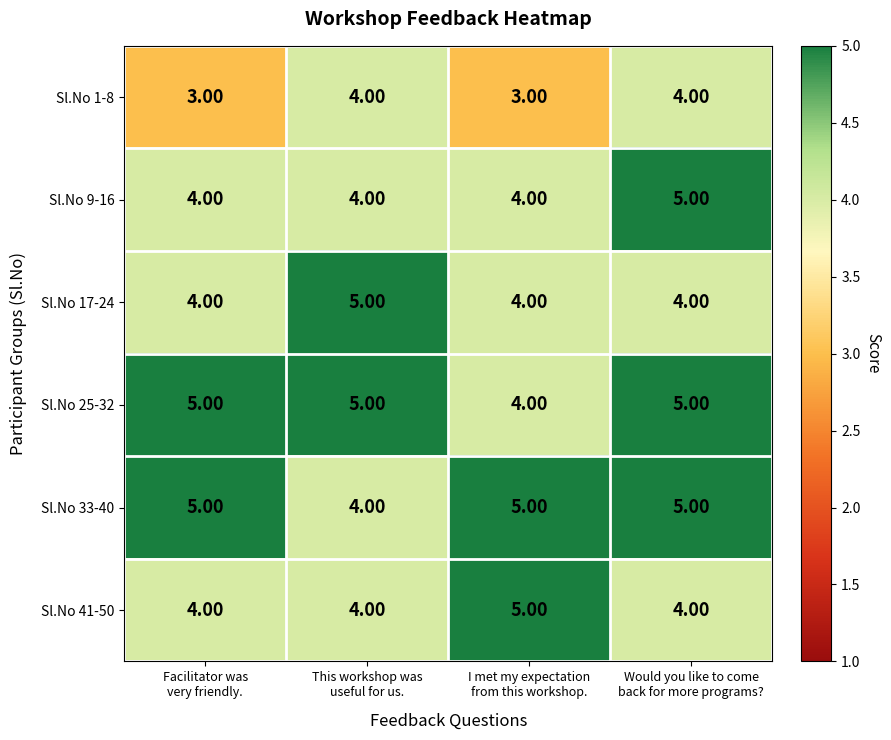

How many data points does each series have?

4